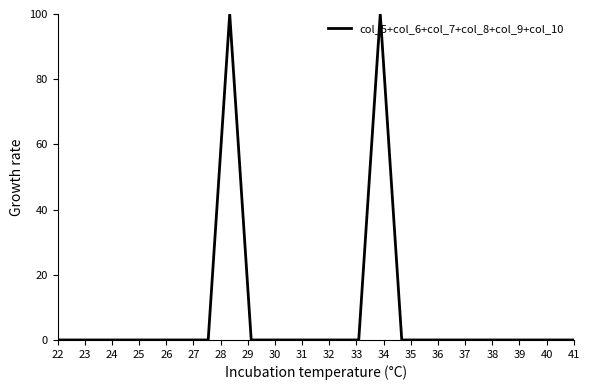

What is the greatest value displayed?

100